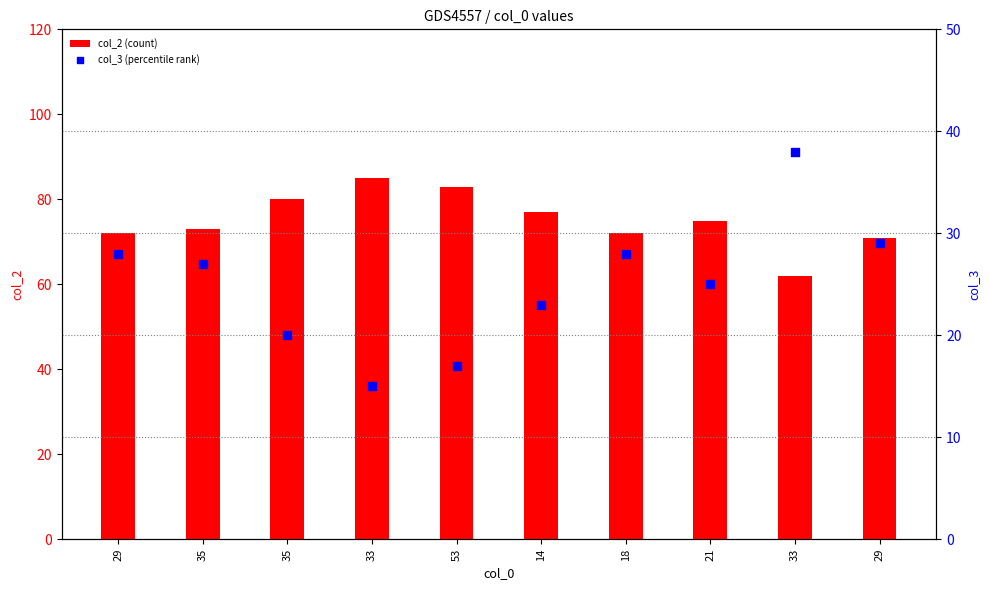

What are all the series names shown in the legend?

col_2 (count), col_3 (percentile rank)